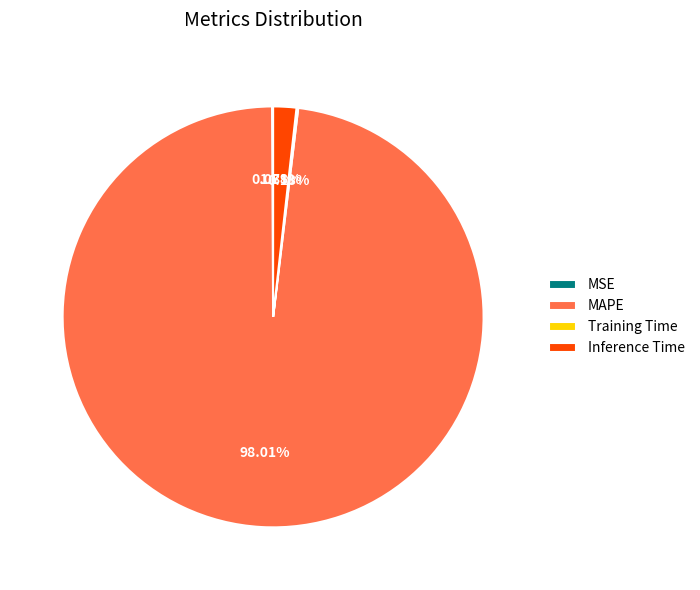

Which category has the biggest portion of the pie?

MAPE